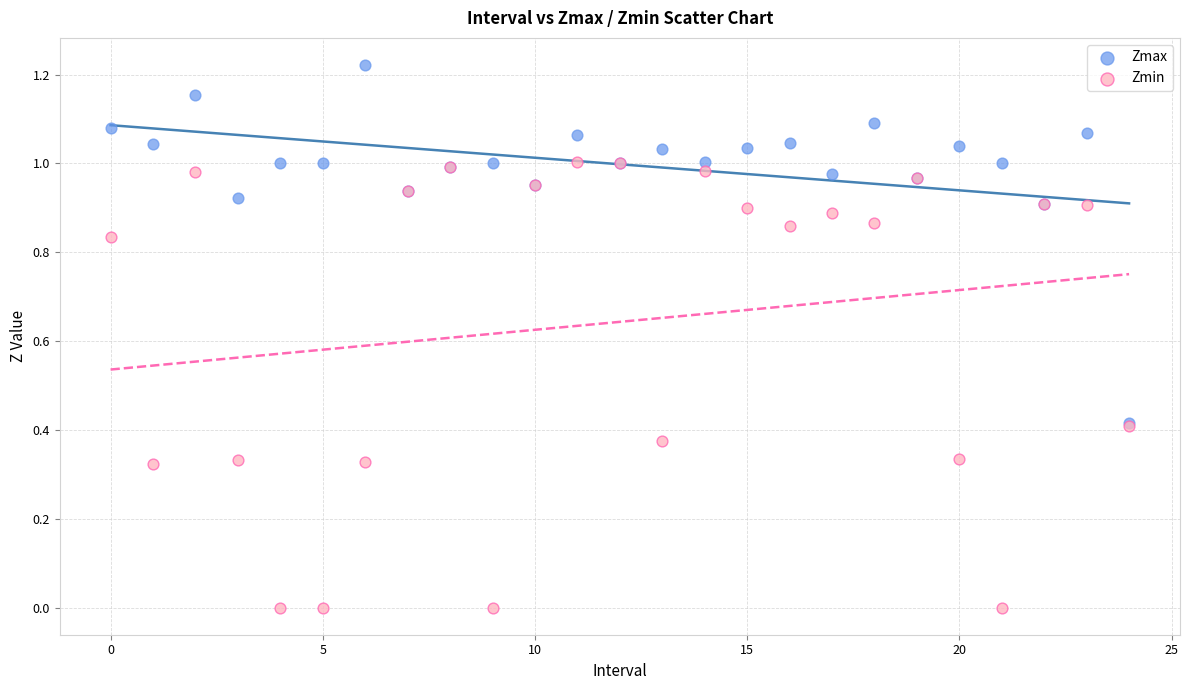

Which series has the widest spread of Y values?

Zmin